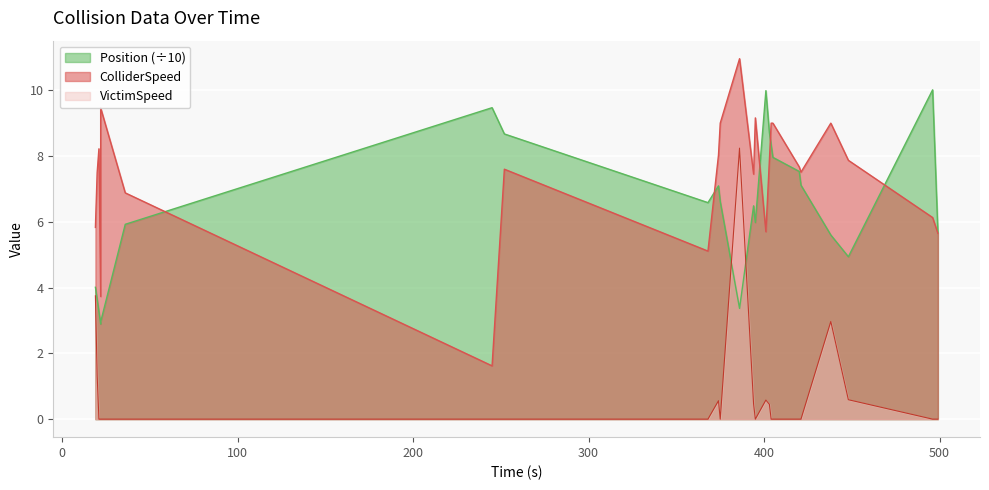

What is the value of the ColliderSpeed point at the 11th from the left?

9.0